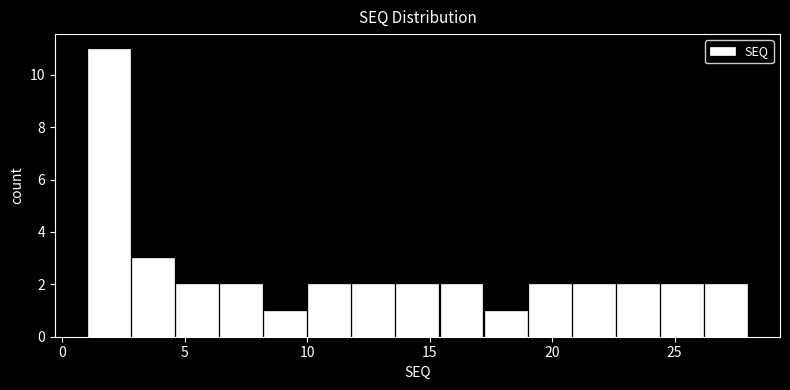

Around what value on the x-axis is the tallest bar? Give the approximate position of its centre, as read against the axis.

2.0